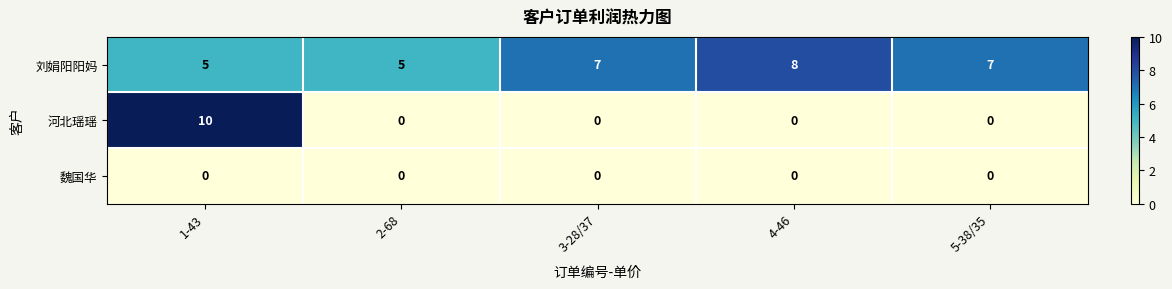

The value of 刘娟阳阳妈 at 5-38/35 is 3. True or false?

False